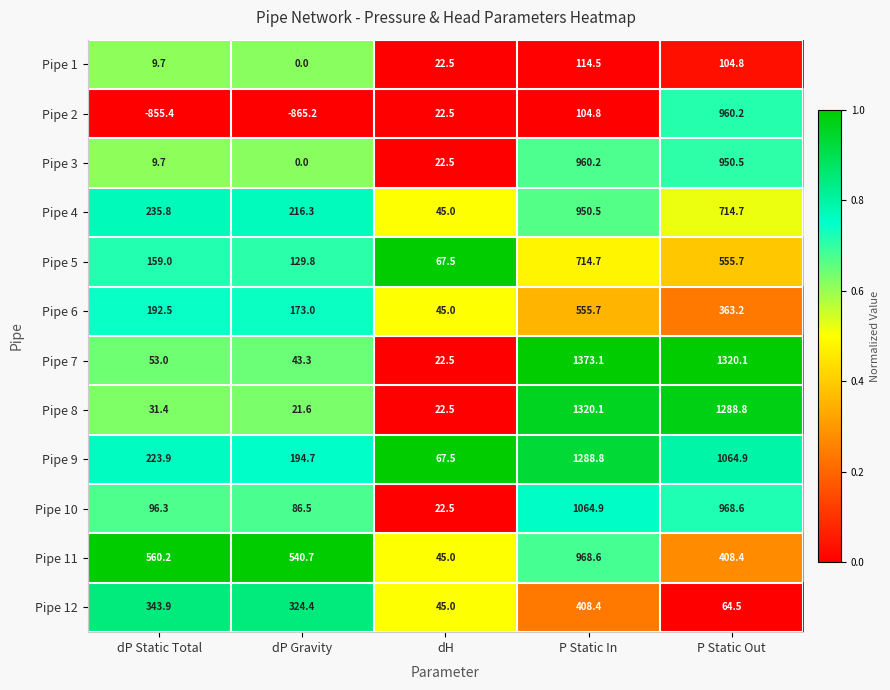

At which label does Pipe 8 reach its minimum?

dP Gravity